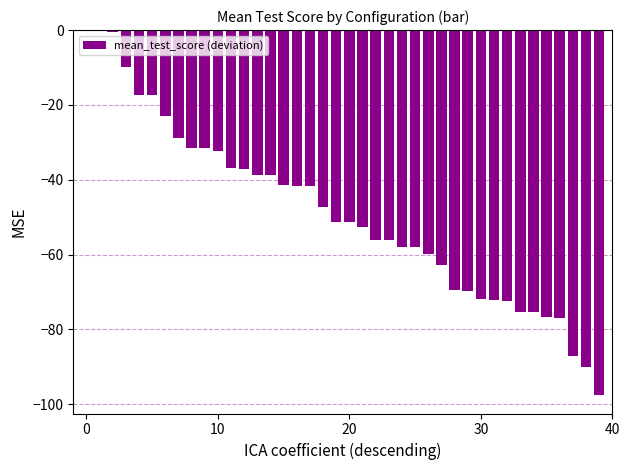

Is it true that the value at 0 is 48.7?

False